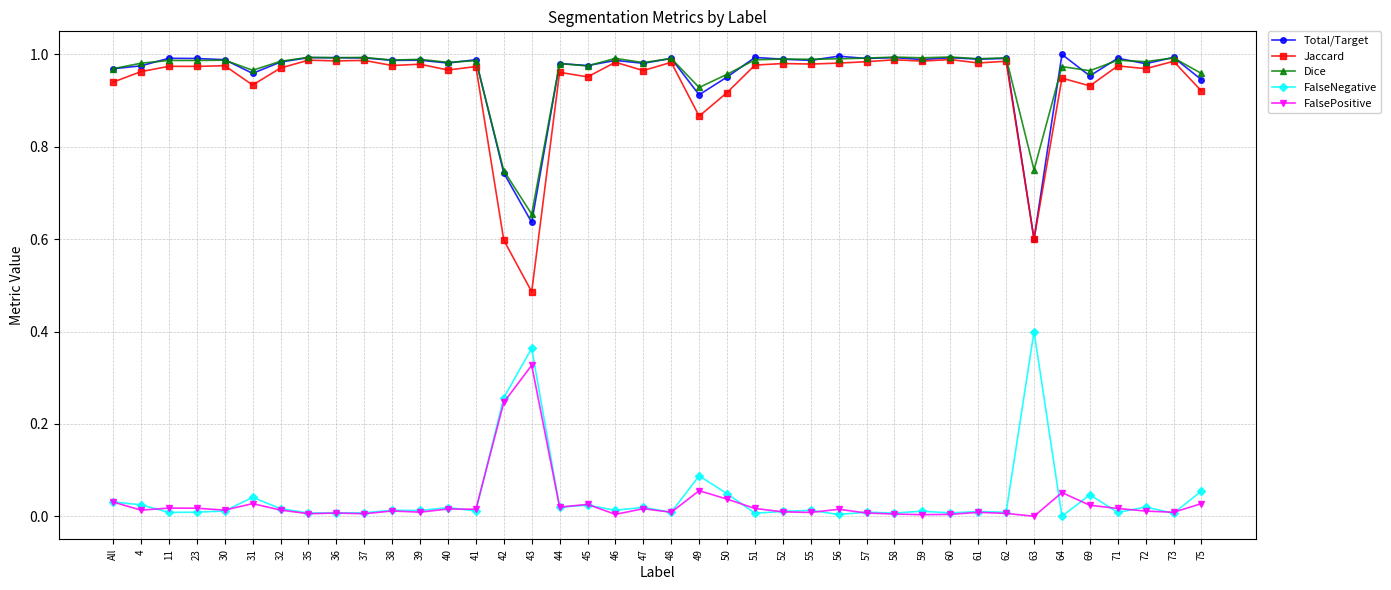

True or false: Dice and FalsePositive intersect in this chart.

False